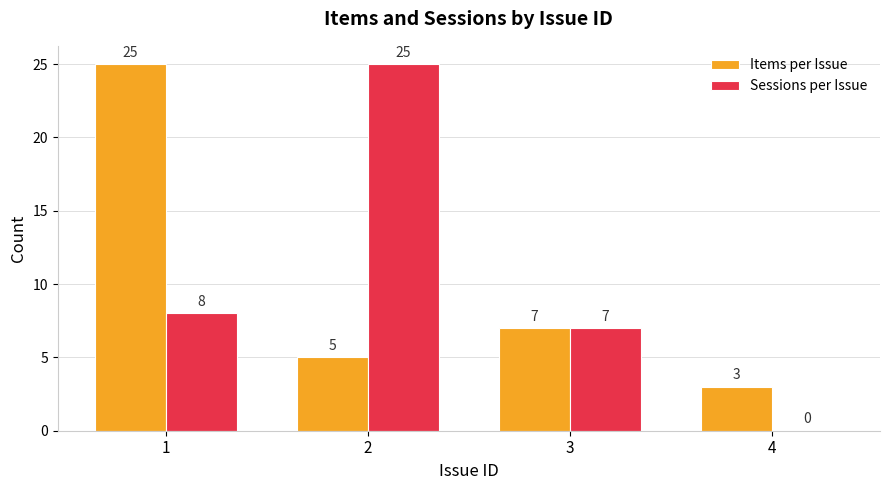

What are all the series names shown in the legend?

Items per Issue, Sessions per Issue